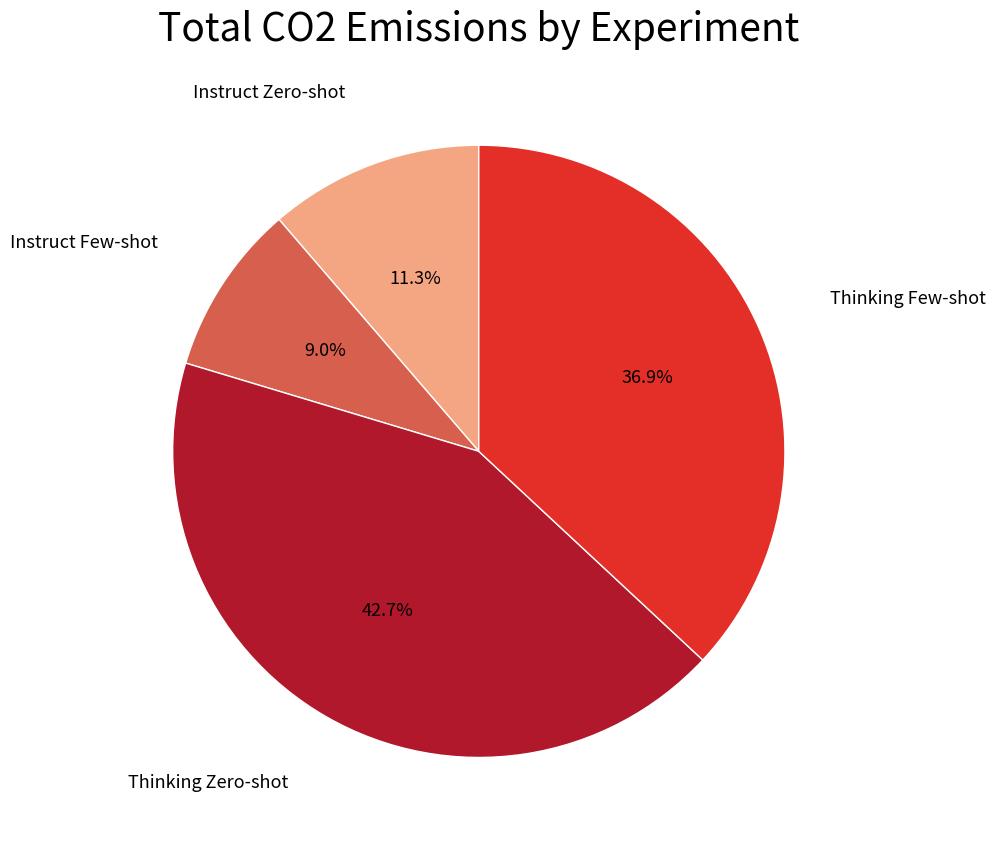

How many segments does this pie chart have?

4